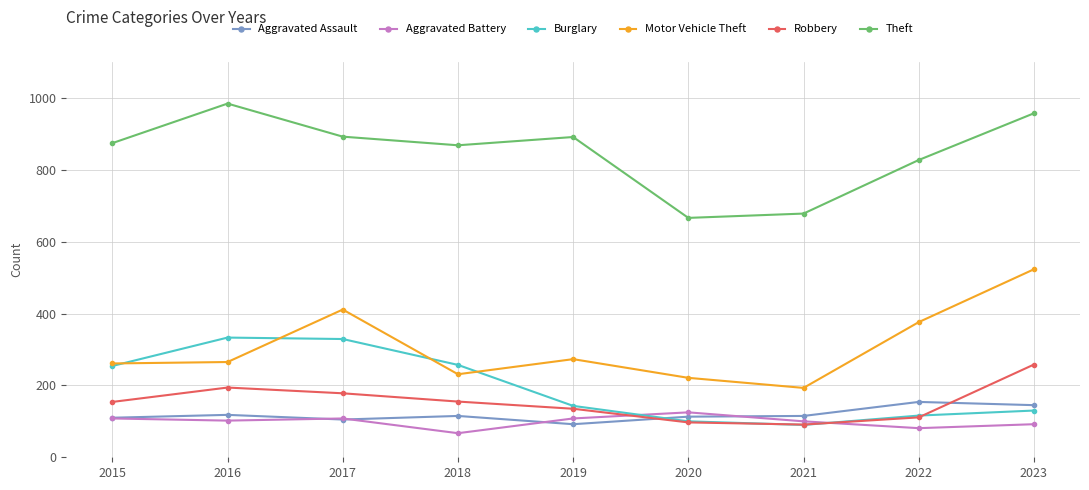

The Burglary series shows 116 at 2022. True or false?

True